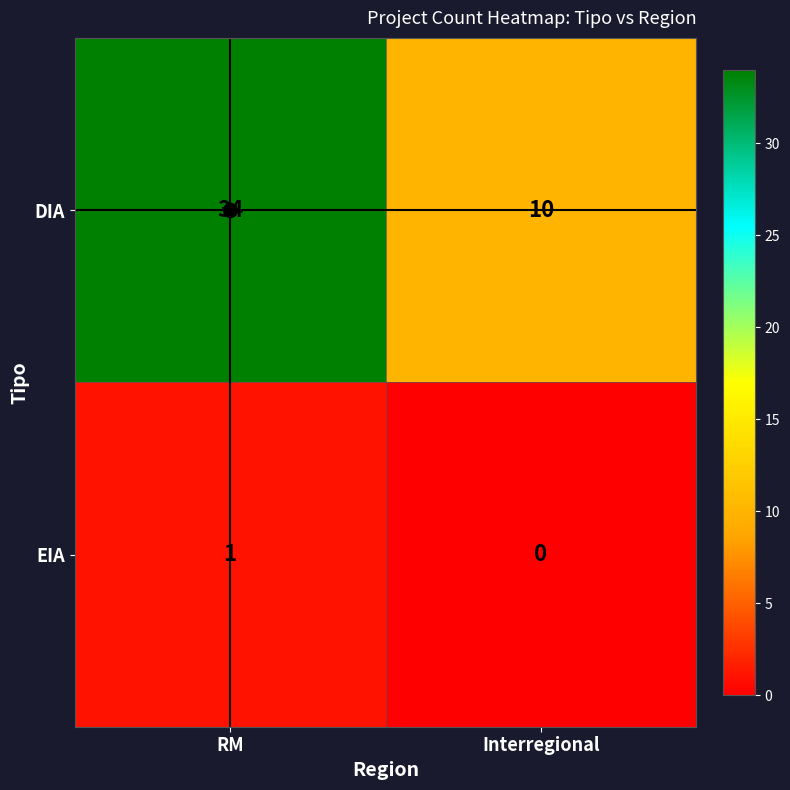

Is it true that DIA equals 3 at Interregional?

False